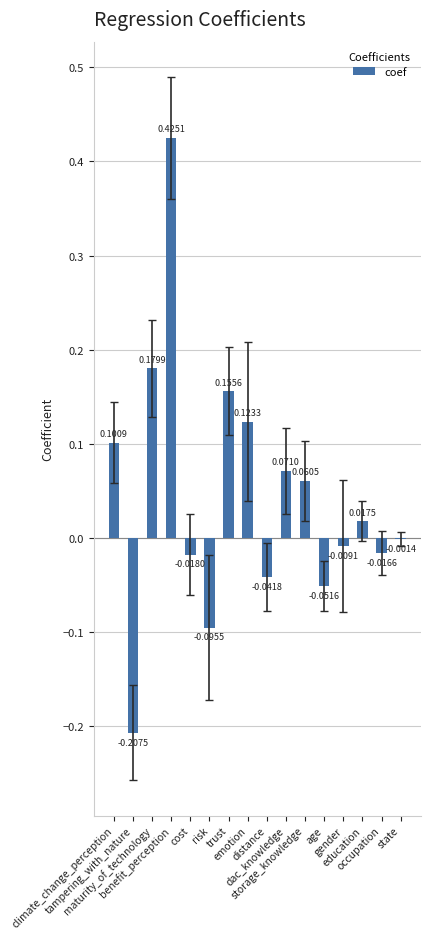

How many positive values are there?

8